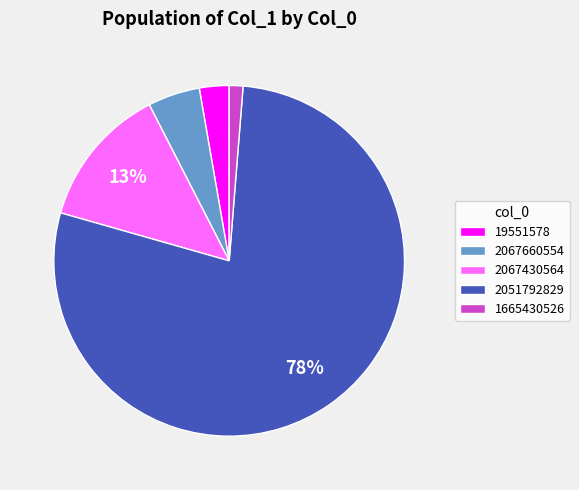

Rank the categories by value from lowest to highest.

1665430526, 19551578, 2067660554, 2067430564, 2051792829